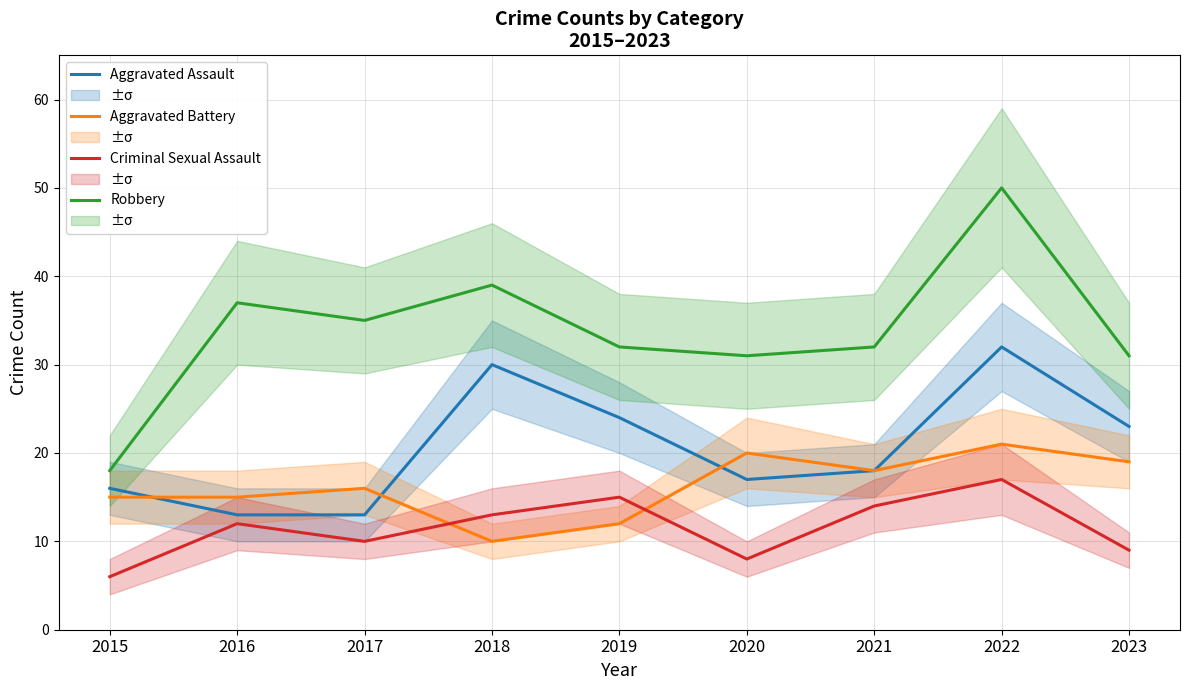

Reading left to right, extract all data points from this chart.

Aggravated Assault: 16	13	13	30	24	17	18	32	23
Aggravated Battery: 15	15	16	10	12	20	18	21	19
Criminal Sexual Assault: 6	12	10	13	15	8	14	17	9
Robbery: 18	37	35	39	32	31	32	50	31